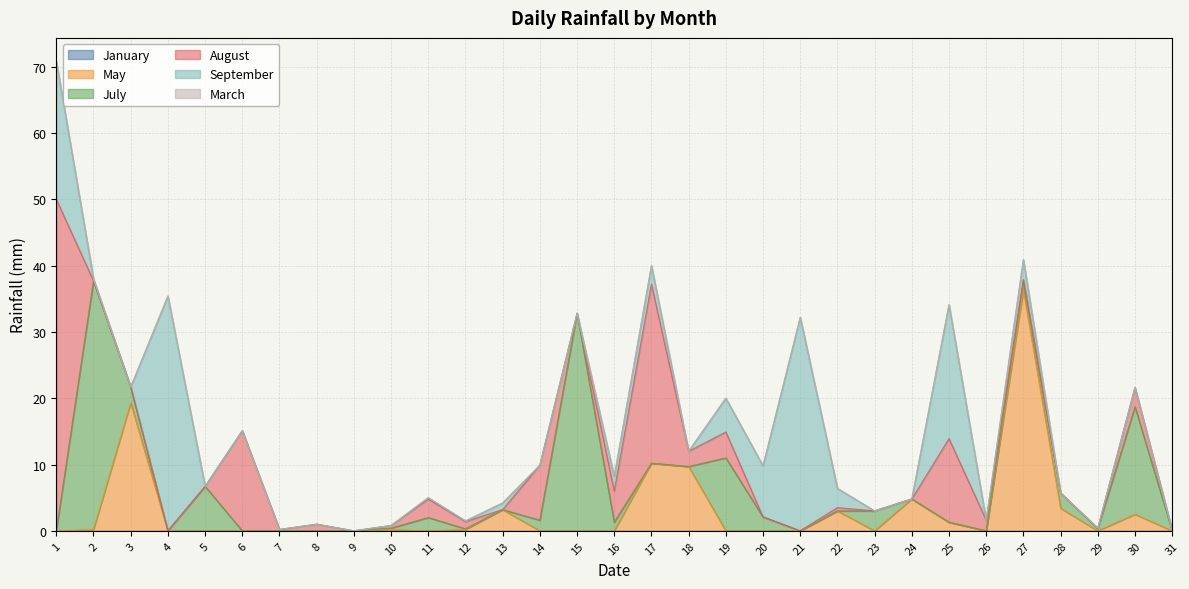

How many series are shown in this chart?

6